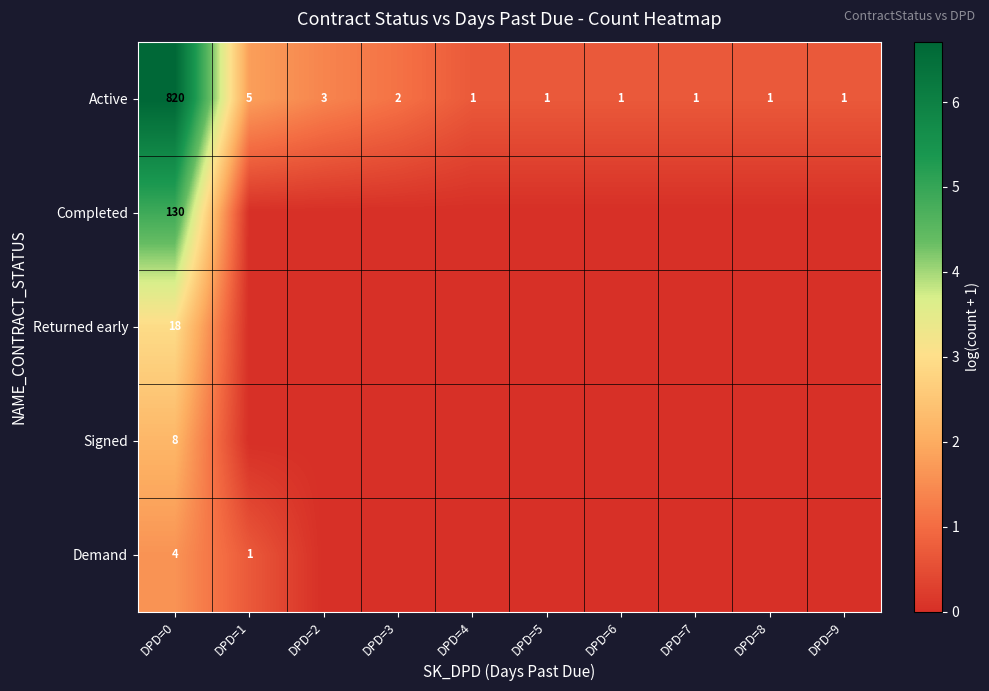

The Completed series shows 130 at DPD=0. True or false?

True